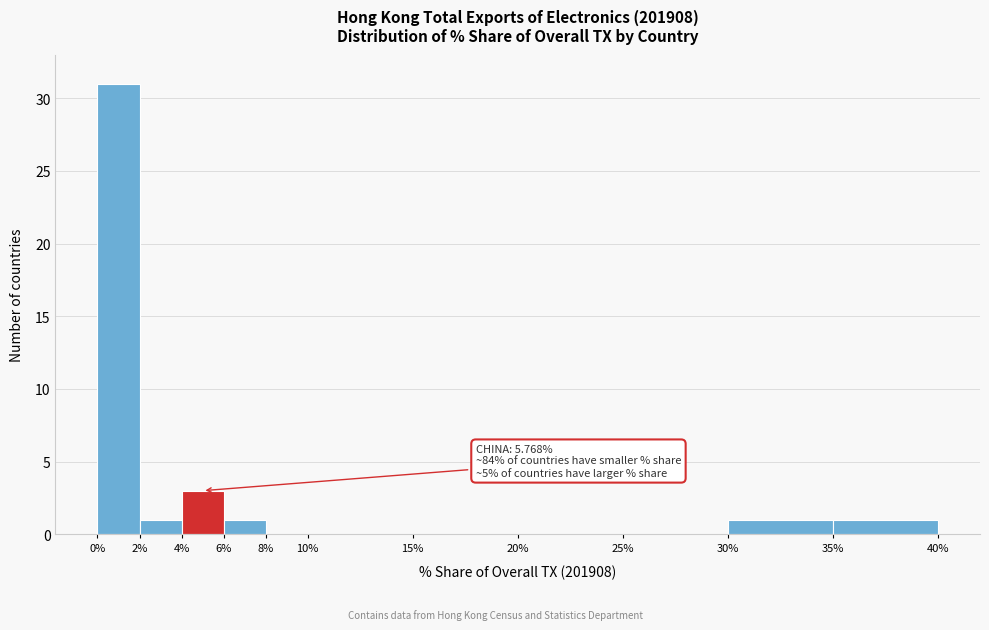

Over which range of the x-axis is the bar tallest?

0% to 2%